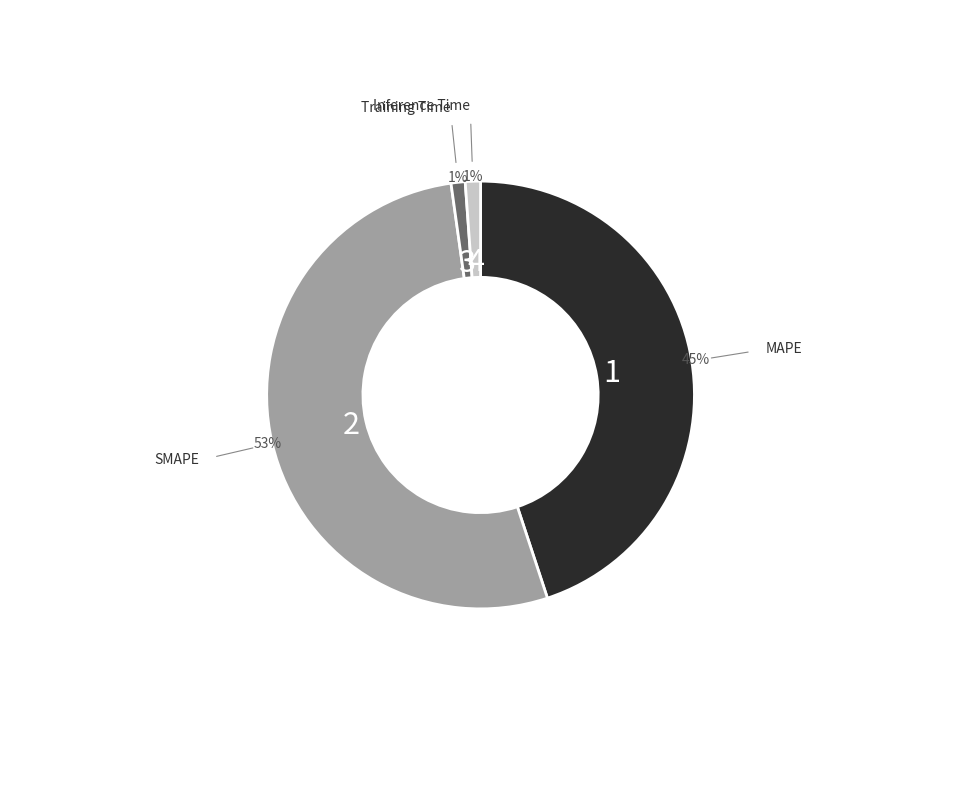

To the nearest percent, what is the difference between the largest and smallest slice percentages?

52%